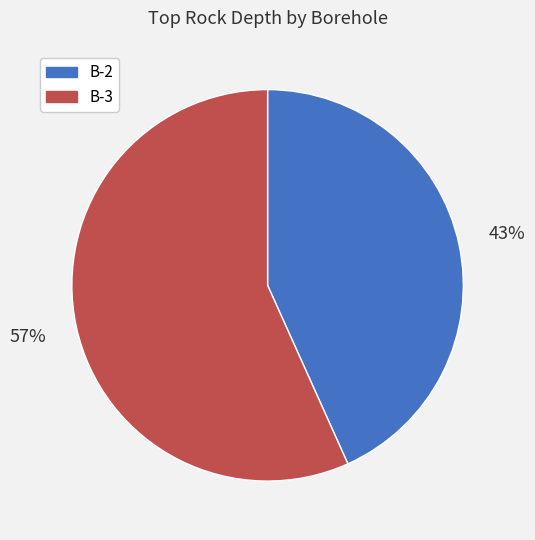

To the nearest percent, what is the combined percentage of B-2 and B-3?

100%